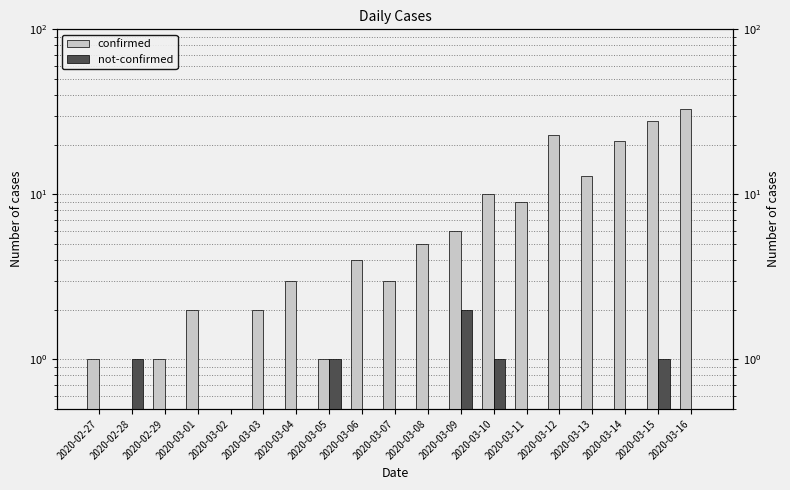

The value of not-confirmed at 2020-02-27 is 0.2. True or false?

False